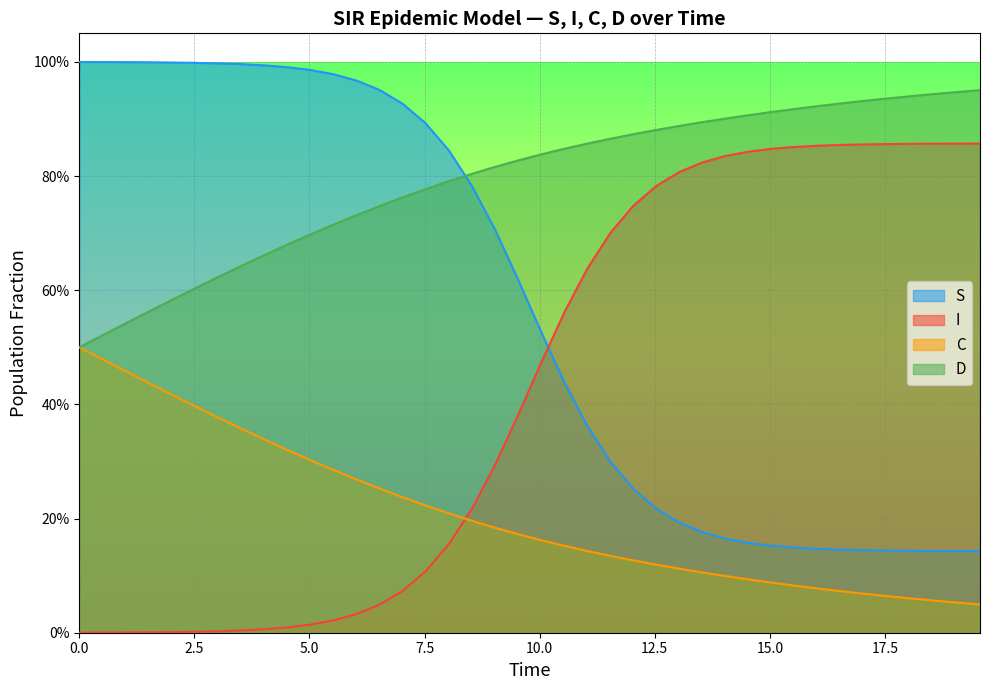

Is the value of D at 31 greater than the value of S at 0.0?

No